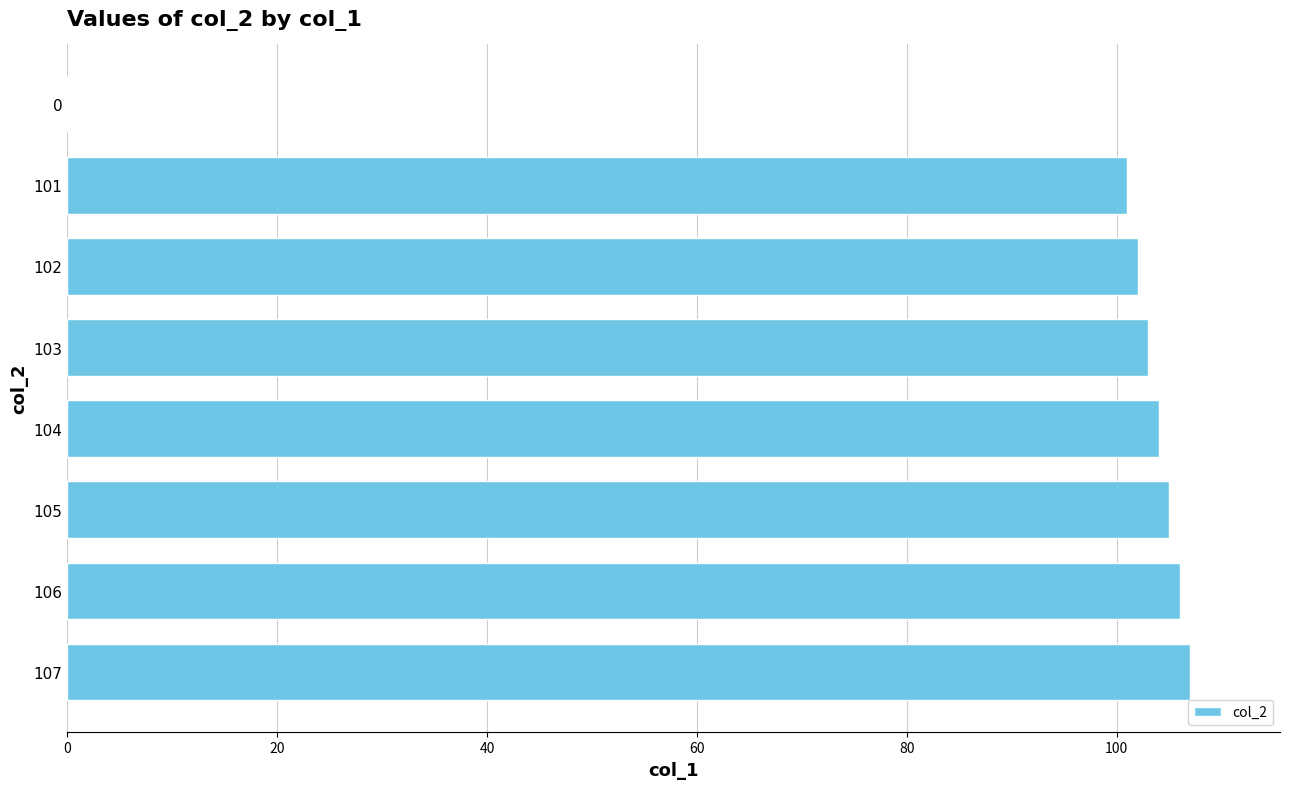

What is the ratio of the value at 104 to the value at 107?

1.0